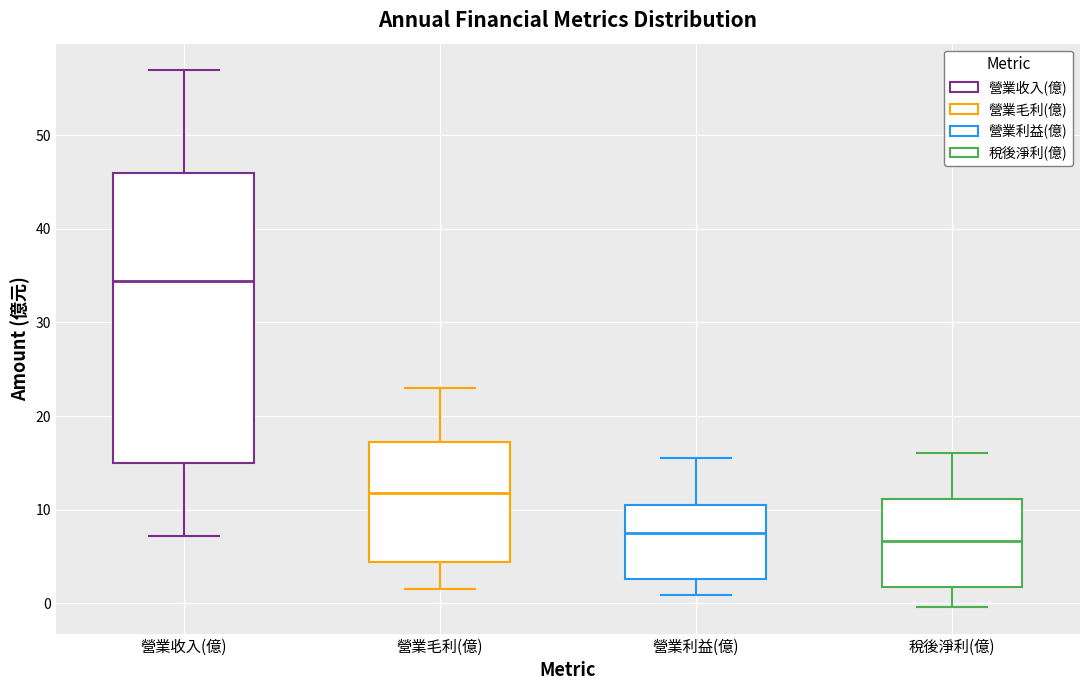

Reading left to right, transcribe this box plot: for each box, give where its median line is, the range the box spans, and where its two whiskers end, as read against the y-axis. The values are not printed on the chart, so give them approximately, as read against the axis.

營業收入(億): median 34, box 15 to 46, whiskers 7 to 57
營業毛利(億): median 12, box 4 to 17, whiskers 2 to 23
營業利益(億): median 8, box 3 to 11, whiskers 1 to 16
稅後淨利(億): median 7, box 2 to 11, whiskers 0 to 16